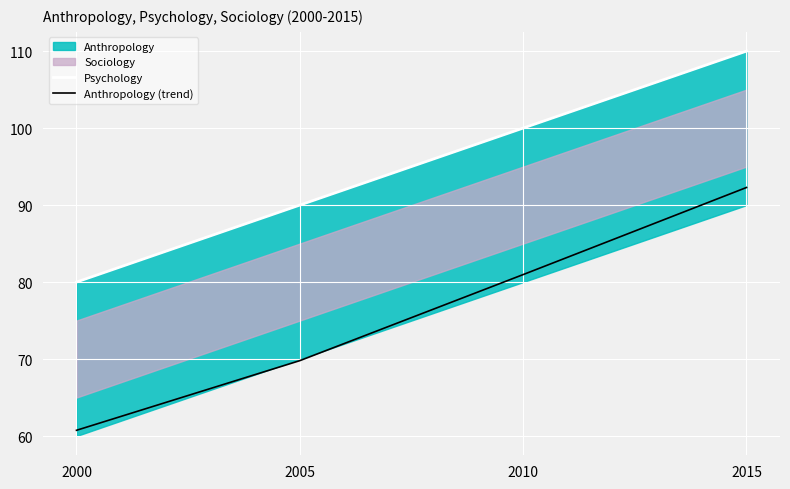

At how many categories does at least one series exceed 77?

4